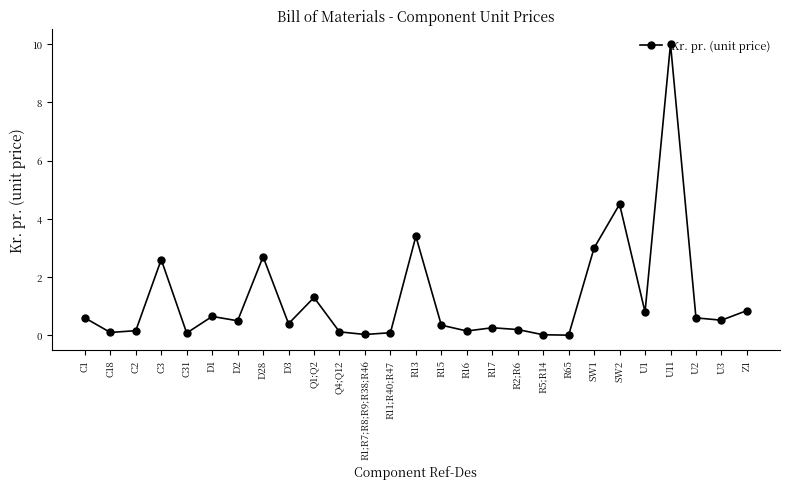

Which category has the highest value across all series?

U11